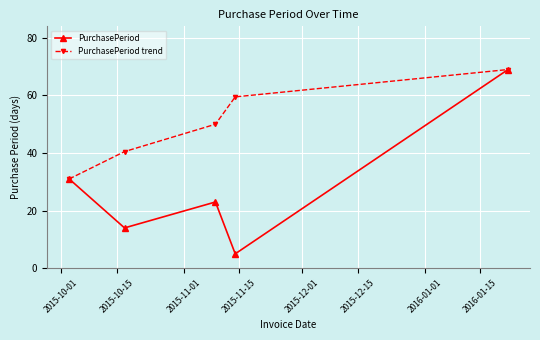

Which series has the largest total across all categories?

PurchasePeriod trend